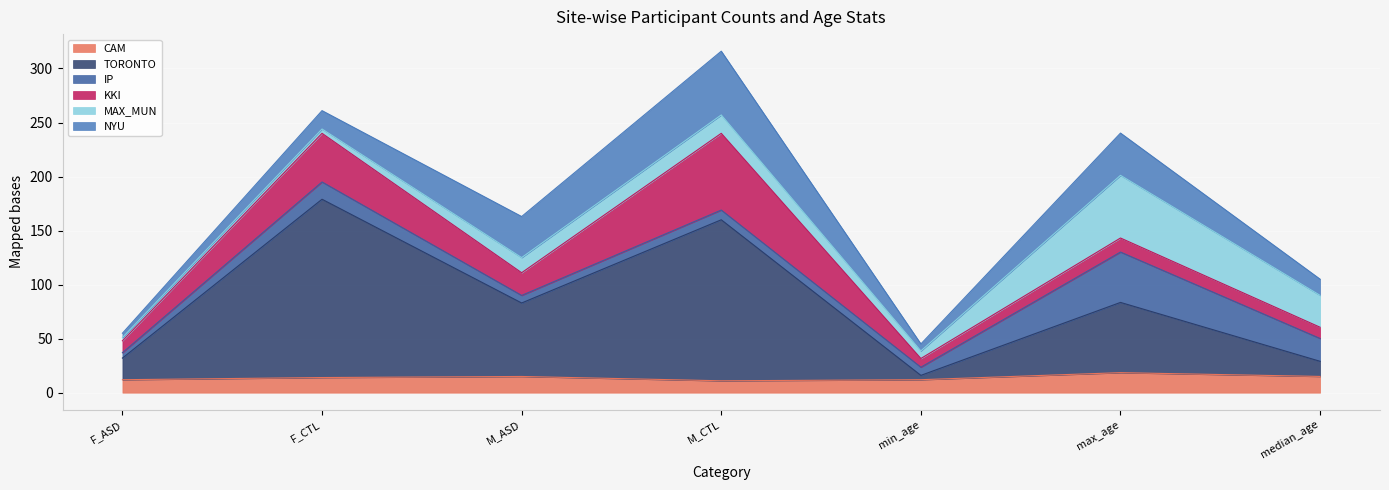

Which label corresponds to the smallest value in the chart?

F_ASD